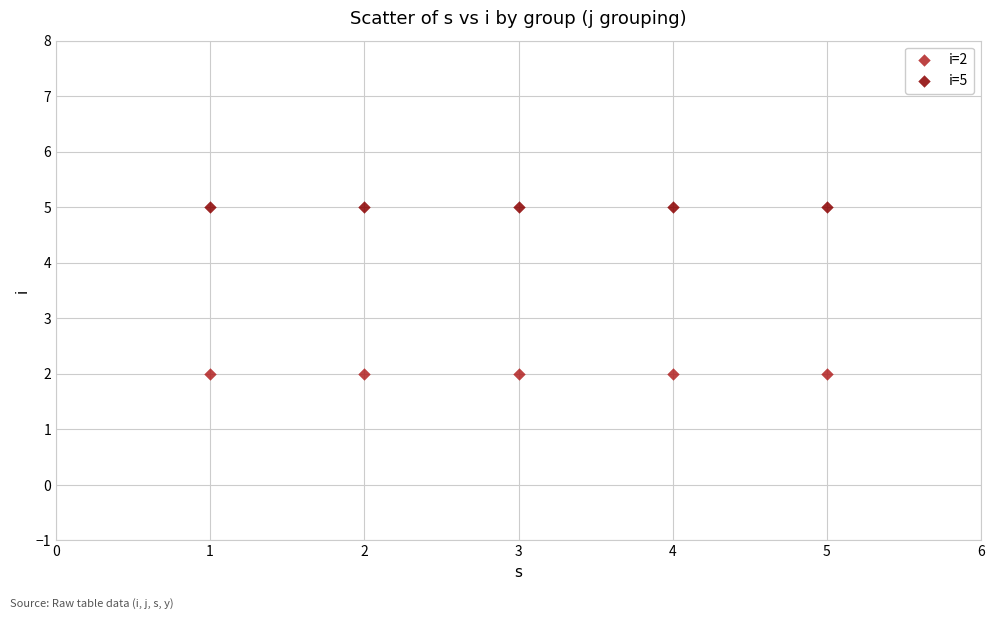

Across all data points, what is the average Y value?

4